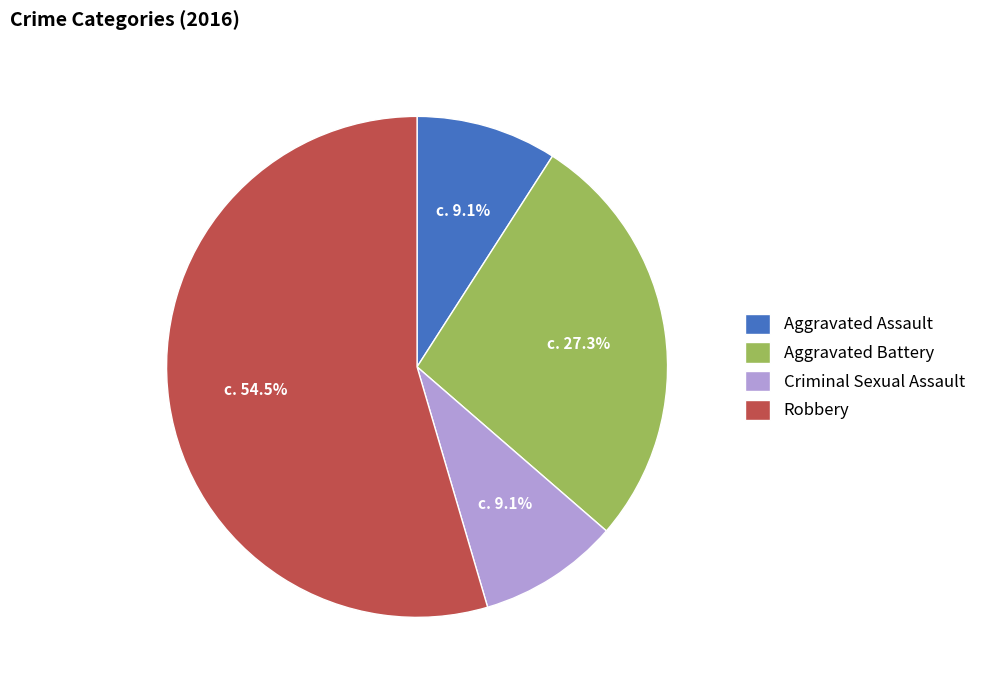

How much of the chart is everything except Aggravated Battery?

72.7%